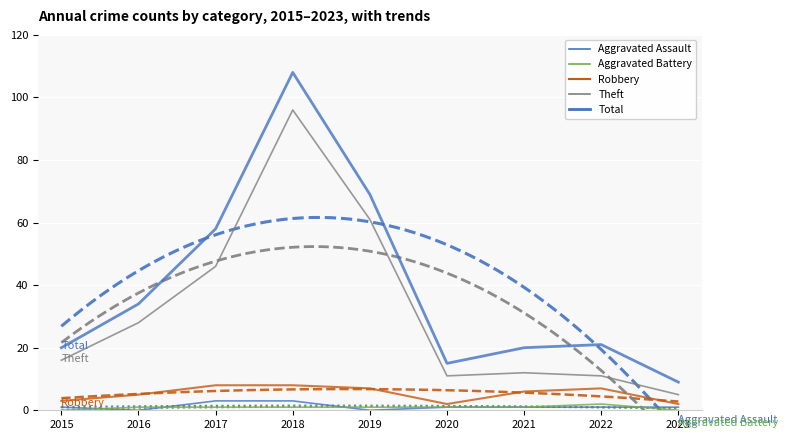

At 2019, list the series in order from smallest to largest.

Aggravated Assault, Aggravated Battery, Robbery, Theft, Total